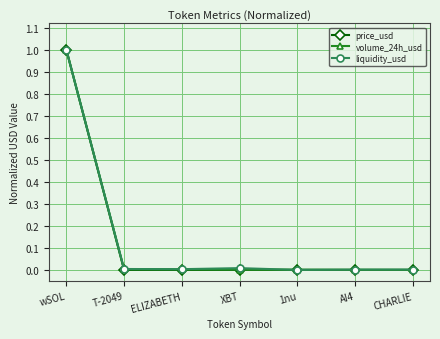

True or false: price_usd has more than 2 interior local peaks.

False